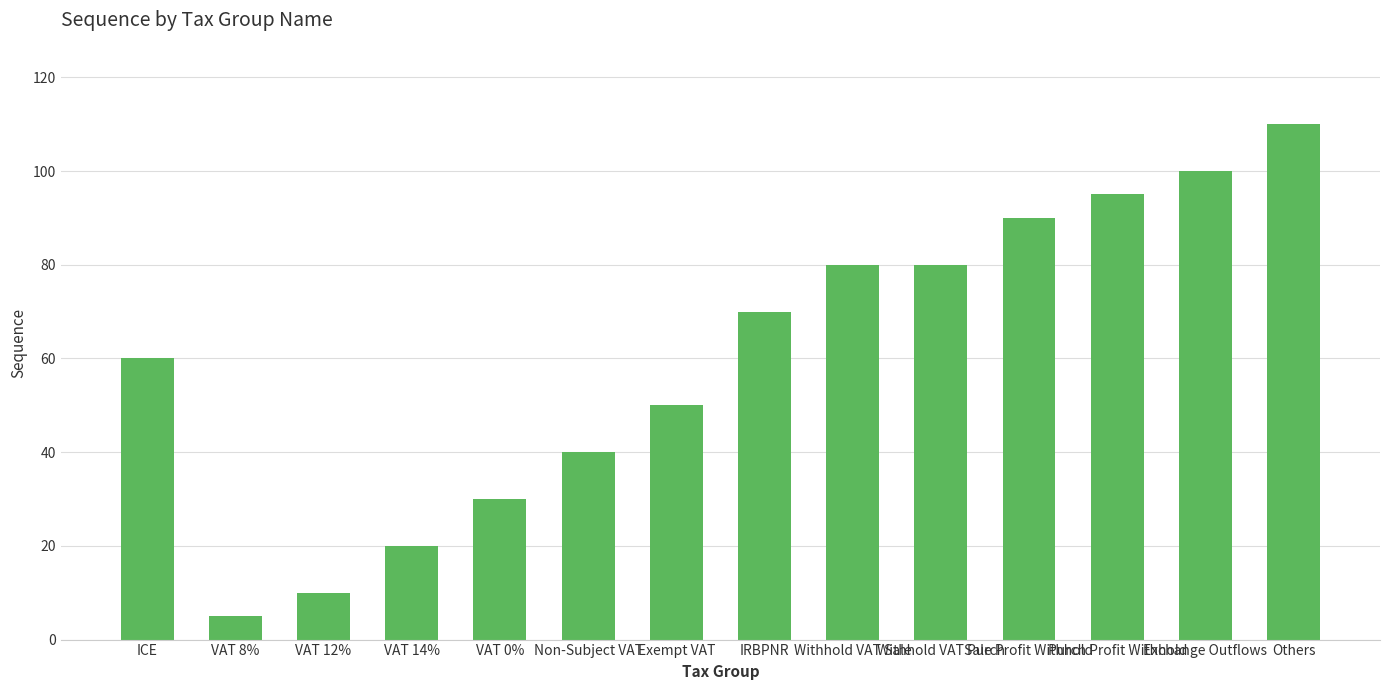

How many bars are there in total?

14